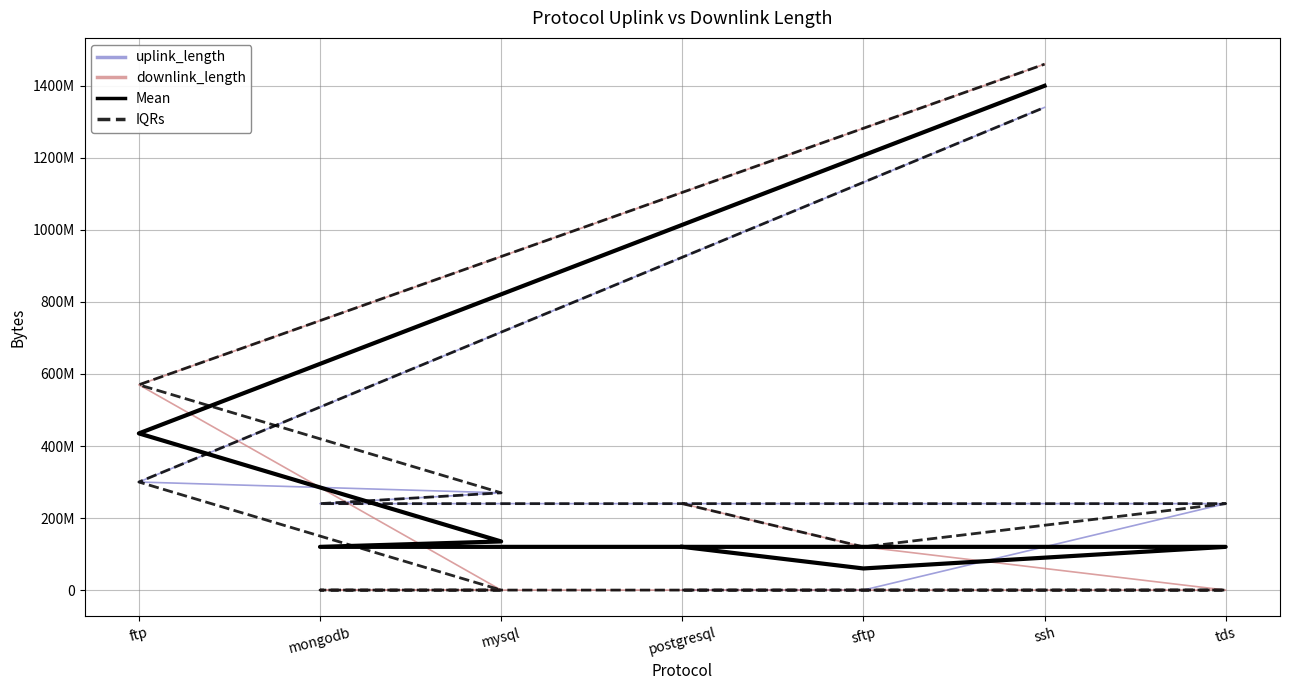

List the series in order of their peak value, highest first.

downlink_length, IQRs, Mean, uplink_length